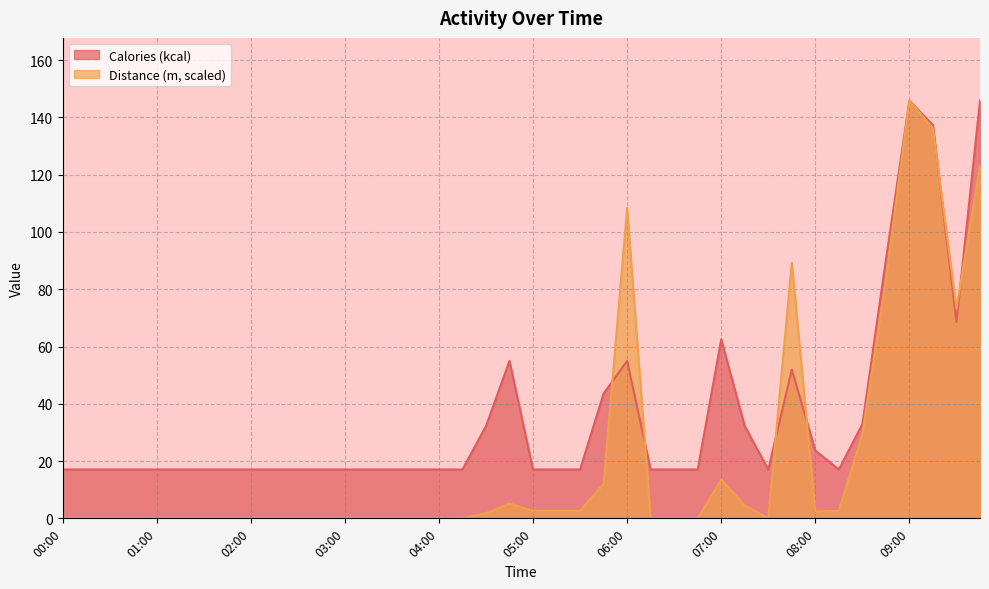

Reading right to left, transcribe all the data shown in this chart.

Calories (kcal): 145.9	68.6	137.3	145.9	90.3	32.9	17.1	23.7	52.0	17.1	32.2	62.5	17.1	17.1	17.1	55.0	43.6	17.1	17.1	17.1	55.0	32.2	17.1	17.1	17.1	17.1	17.1	17.1	17.1	17.1	17.1	17.1	17.1	17.1	17.1	17.1	17.1	17.1	17.1	17.1
Distance (m): 123.0	73.3	136.2	145.9	83.5	29.4	2.6	2.4	89.3	0.0	4.5	13.5	0.0	0.0	0.0	108.4	12.0	2.6	2.6	2.6	5.1	1.8	0.0	0.0	0.0	0.0	0.0	0.0	0.0	0.0	0.0	0.0	0.0	0.0	0.0	0.0	0.0	0.0	0.0	0.0